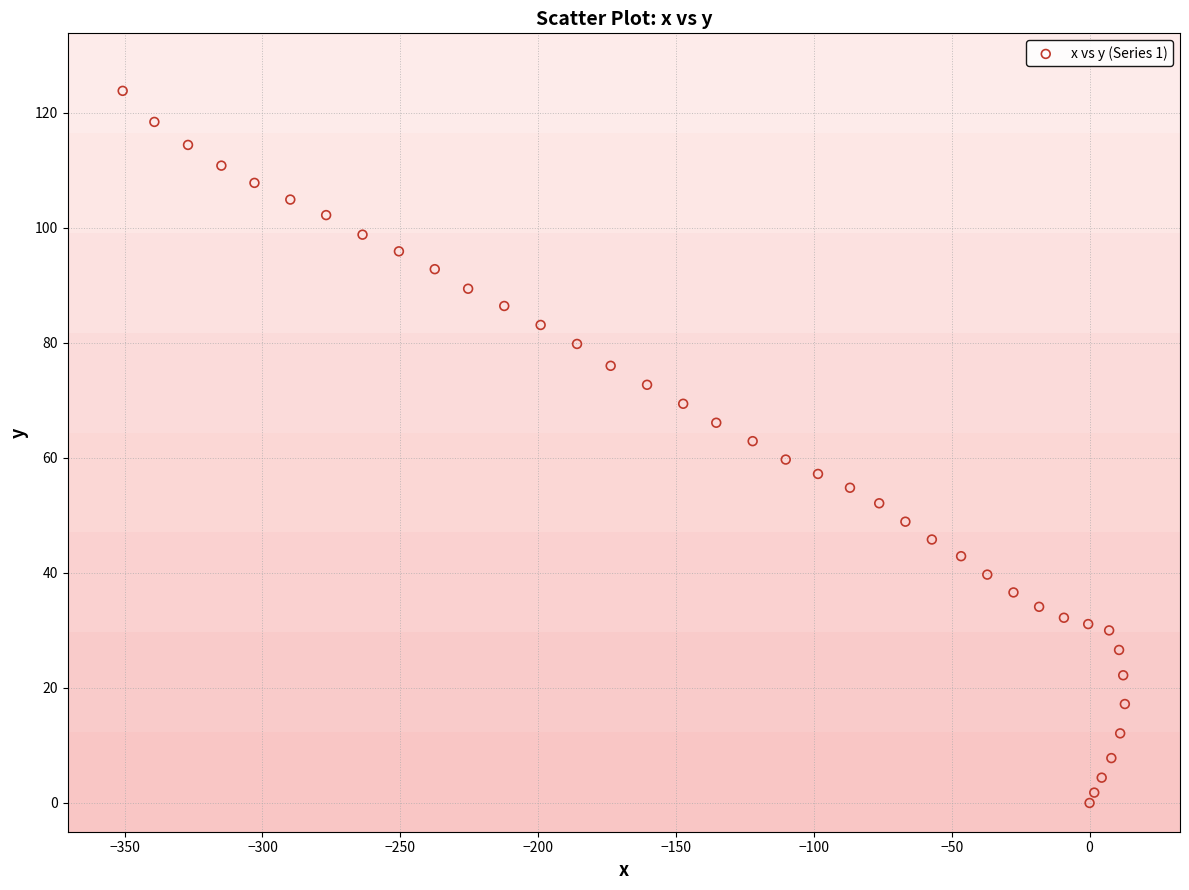

What is the range of Y values (max minus min)?

123.8